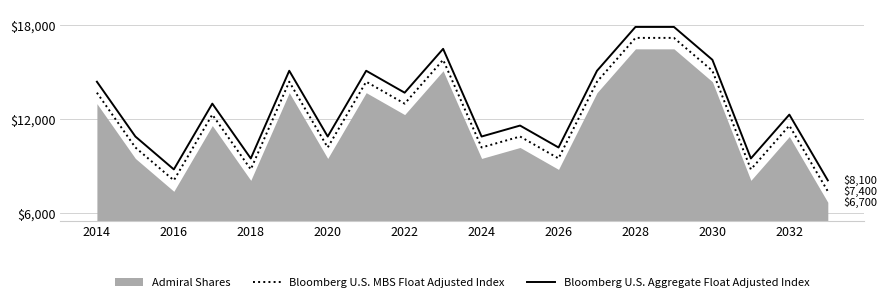

What is the average value of the Bloomberg U.S. MBS Float Adjusted Index series?

12160